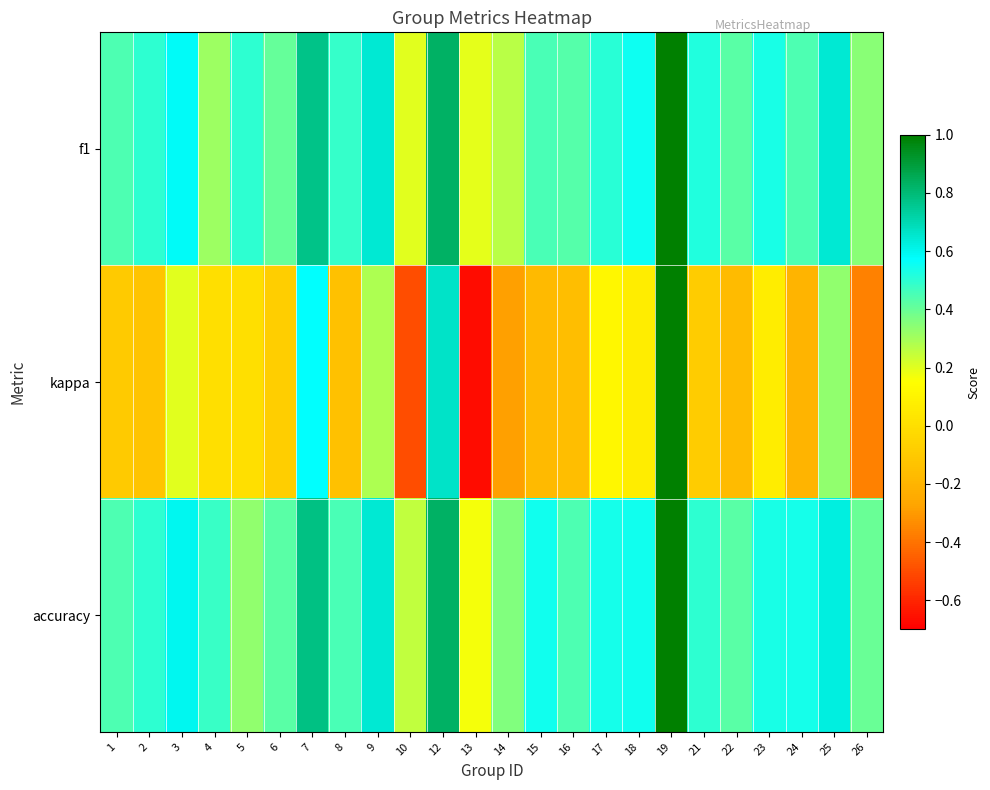

What is the difference between the highest and lowest values at 5?

0.5